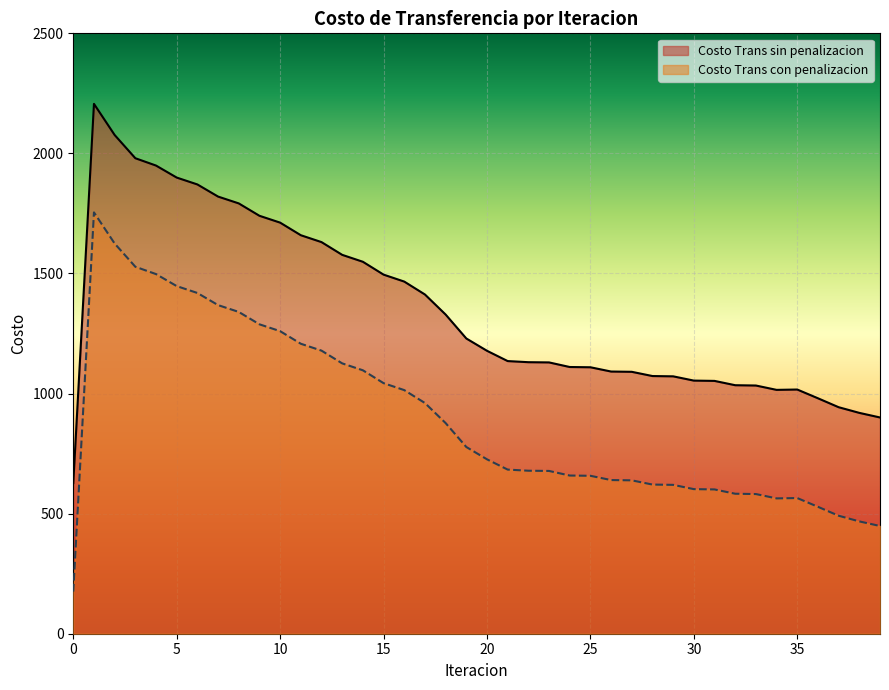

Reading right to left, extract all data points from this chart.

Costo Trans sin penalizacion: 39=900.4	38=919.6	37=943.2	36=980.4	35=1016.8	34=1015.4	33=1033.5	32=1034.8	31=1052.8	30=1054.0	29=1071.8	28=1073.0	27=1090.6	26=1091.7	25=1109.5	24=1110.6	23=1129.7	22=1130.7	21=1135.3	20=1178.1	19=1229.4	18=1329.1	17=1412.6	16=1466.3	15=1495.3	14=1548.8	13=1577.6	12=1630.7	11=1659.4	10=1711.8	9=1740.3	8=1791.8	7=1820.2	6=1870.8	5=1899.4	4=1949.4	3=1980.0	2=2076.6	1=2206.3	0=627.3
Costo Trans con penalizacion: 39=448.5	38=467.7	37=491.3	36=528.5	35=564.9	34=563.5	33=581.6	32=582.9	31=600.8	30=602.1	29=619.9	28=621.1	27=638.7	26=639.8	25=657.6	24=658.7	23=677.8	22=678.7	21=683.4	20=726.2	19=777.5	18=877.2	17=960.6	16=1014.4	15=1043.4	14=1096.9	13=1125.7	12=1178.8	11=1207.5	10=1259.9	9=1288.4	8=1339.9	7=1368.3	6=1418.9	5=1447.5	4=1497.5	3=1528.0	2=1624.7	1=1754.4	0=175.4